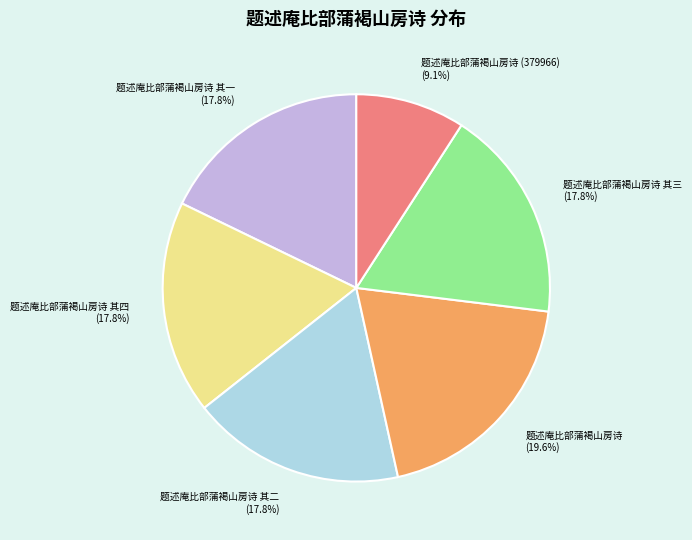

The 题述庵比部蒲褐山房诗 (379966) slice represents 16% of the pie. True or false?

False